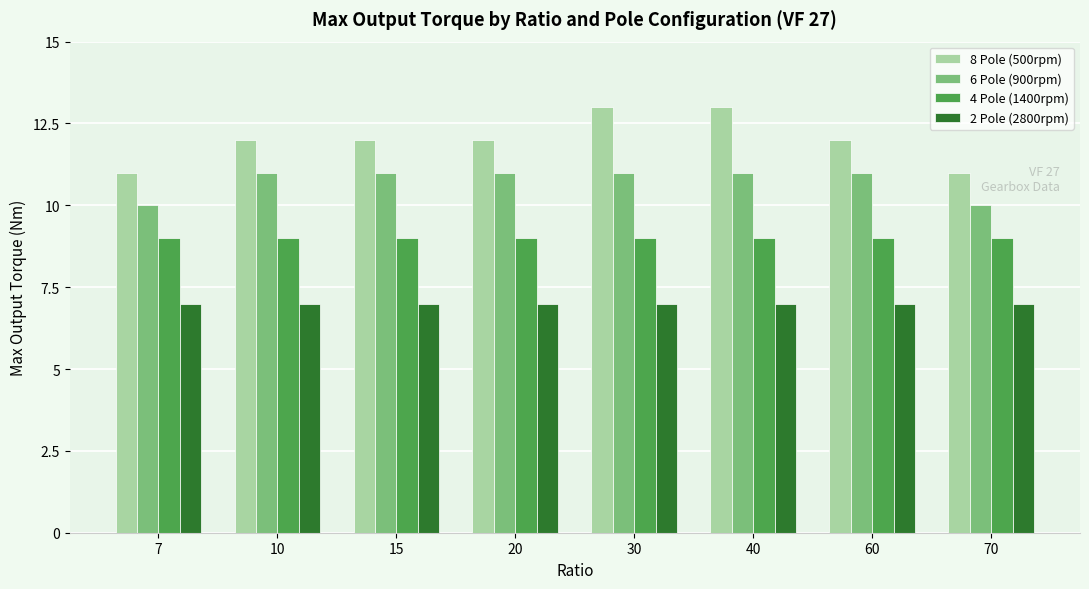

Does the chart contain any negative values?

No